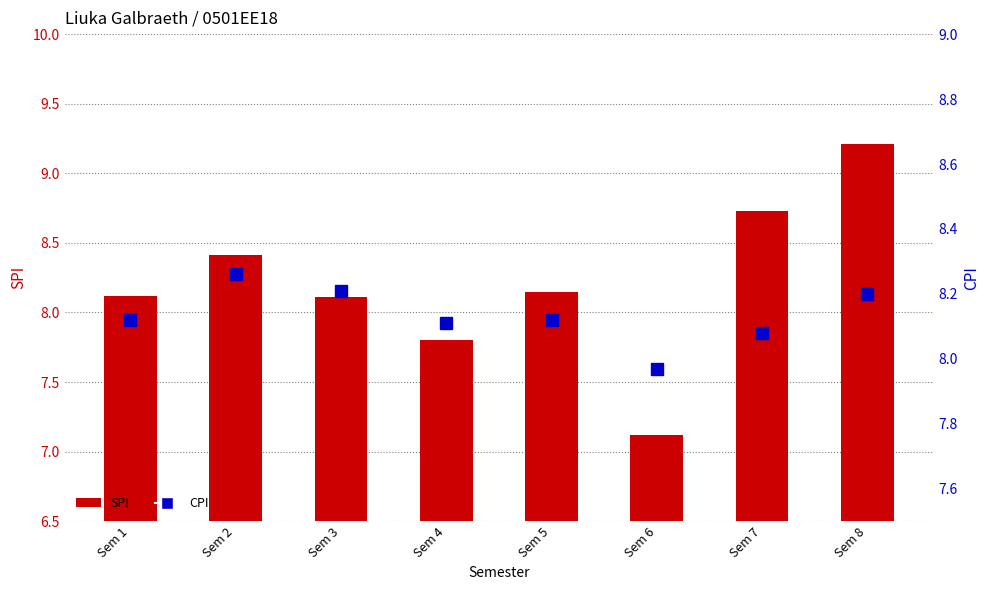

What is the sum of the CPI values at Sem 1 and Sem 7?

16.2